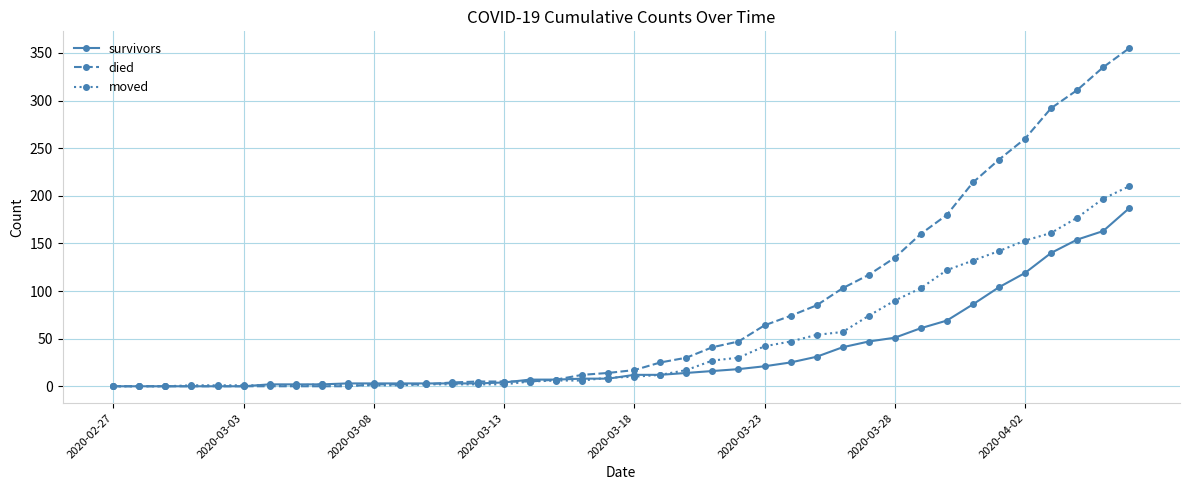

What is the value of the died point at the 37th from the left?

292